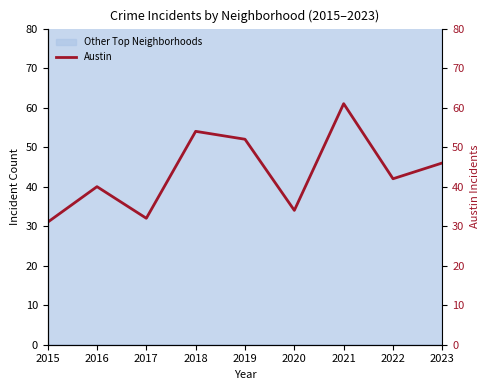

What is the difference between the values at 2018 and 2021?

7